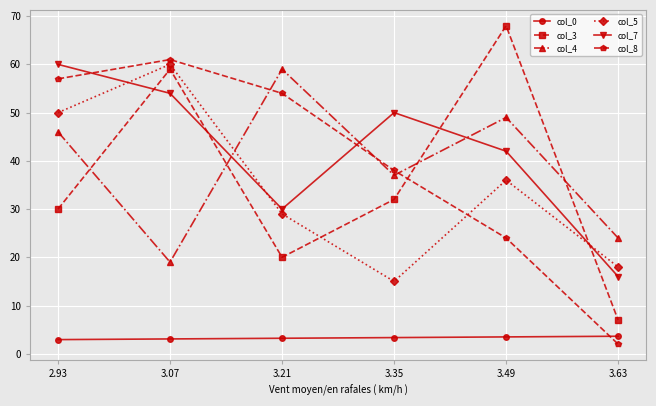

Is this an area chart (filled region under the line)?

No